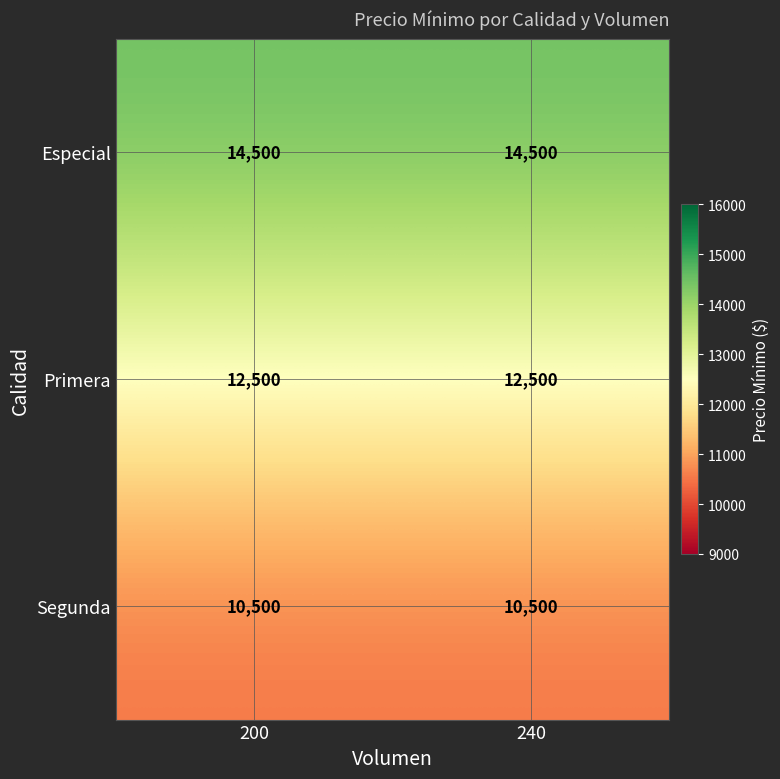

What is the average value of the Segunda series?

10500